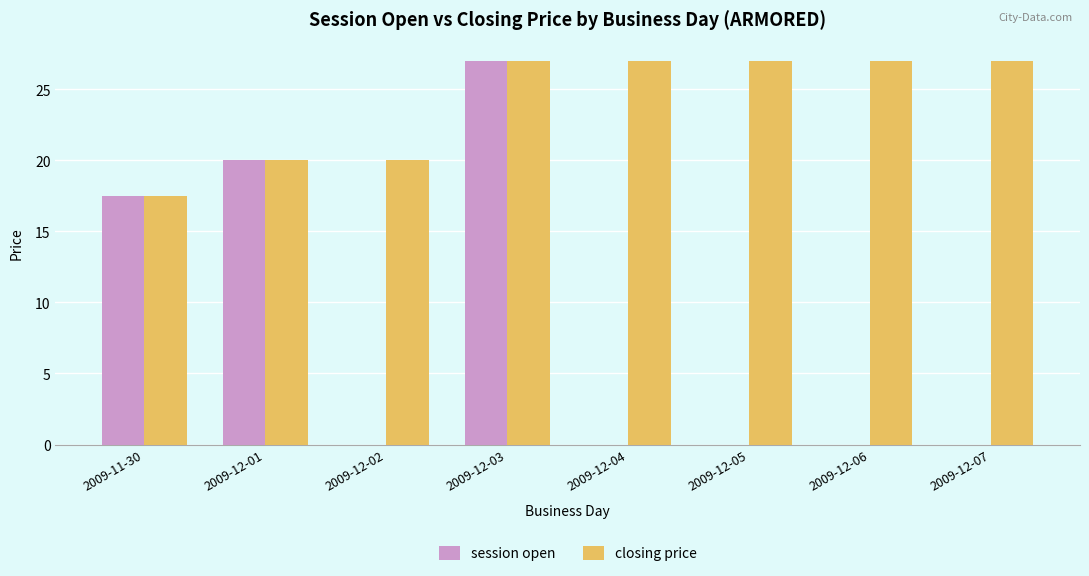

What are all the series names shown in the legend?

session open, closing price